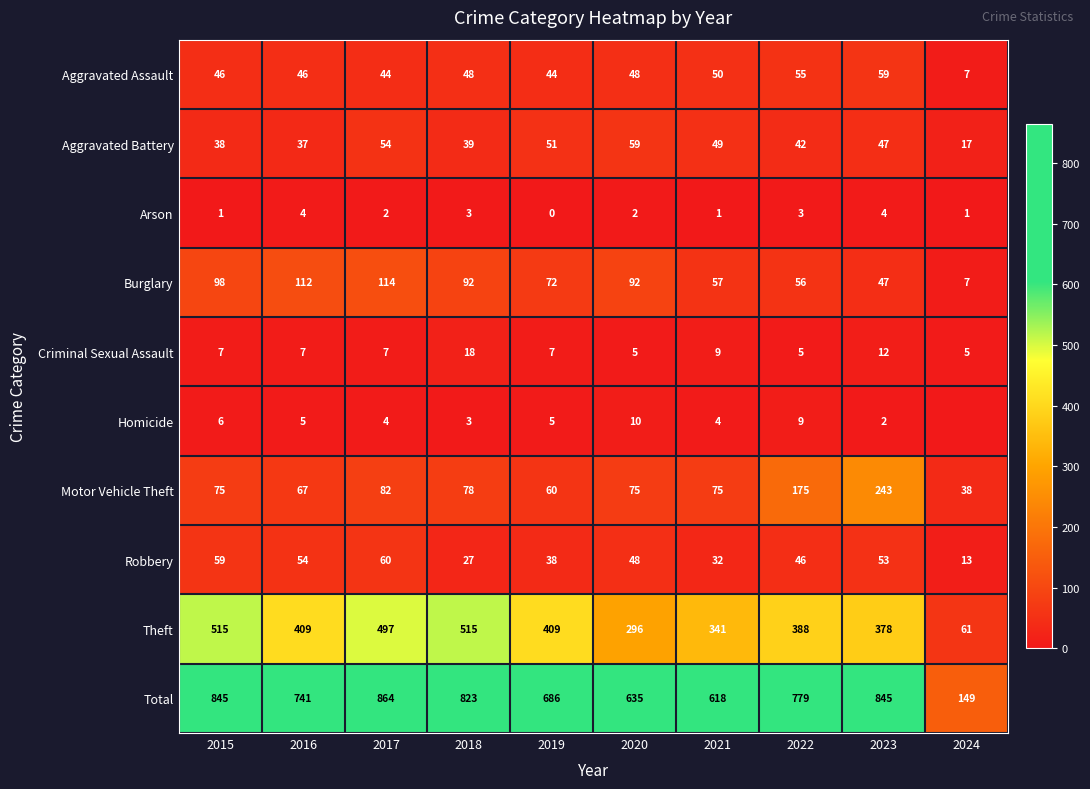

What is the sum of the Aggravated Battery values at 2019 and 2024?

68